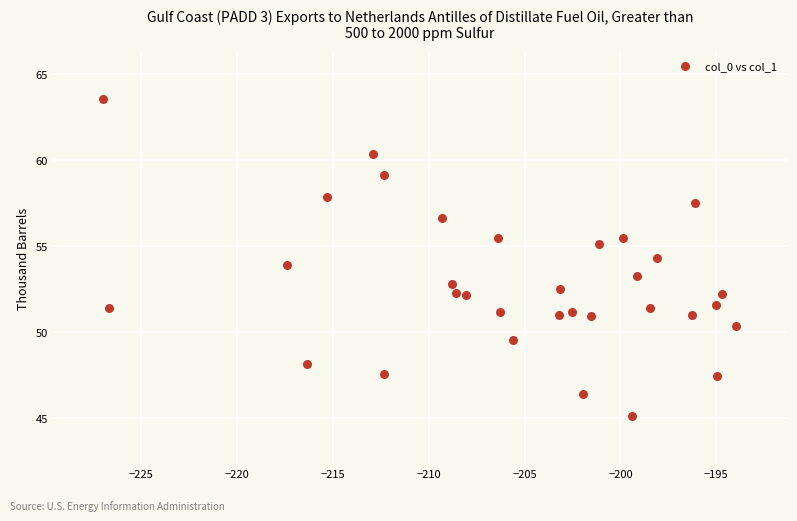

What is the range of Y values (max minus min)?

18.5